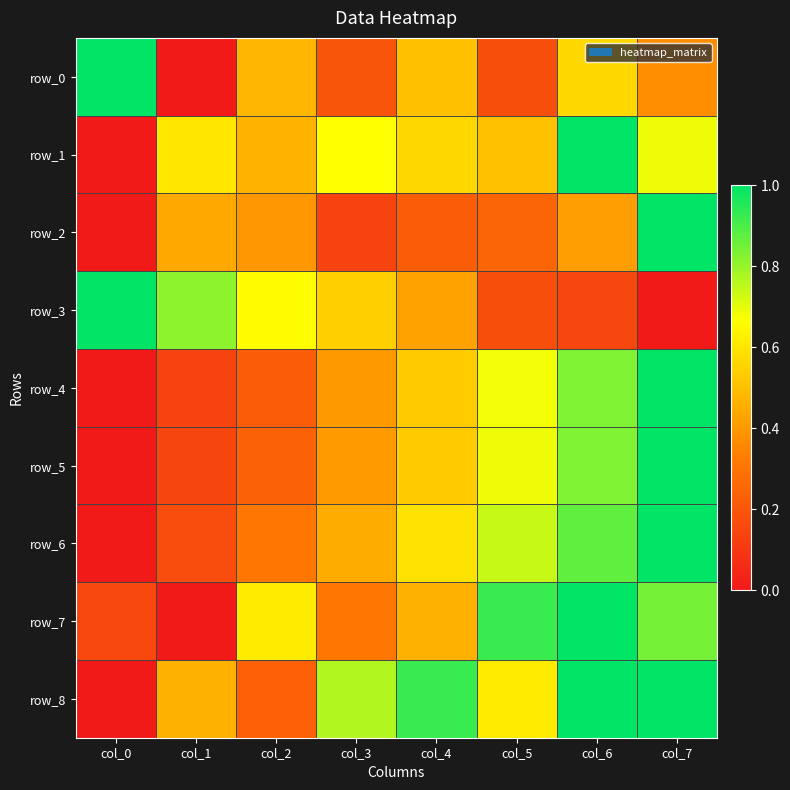

Which category has the highest value in the row_0 series?

col_0